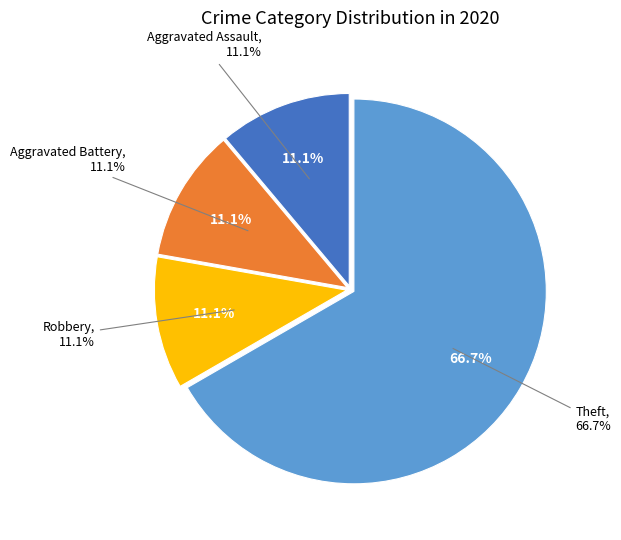

To the nearest percent, what is the combined percentage of Robbery and Aggravated Battery?

22%